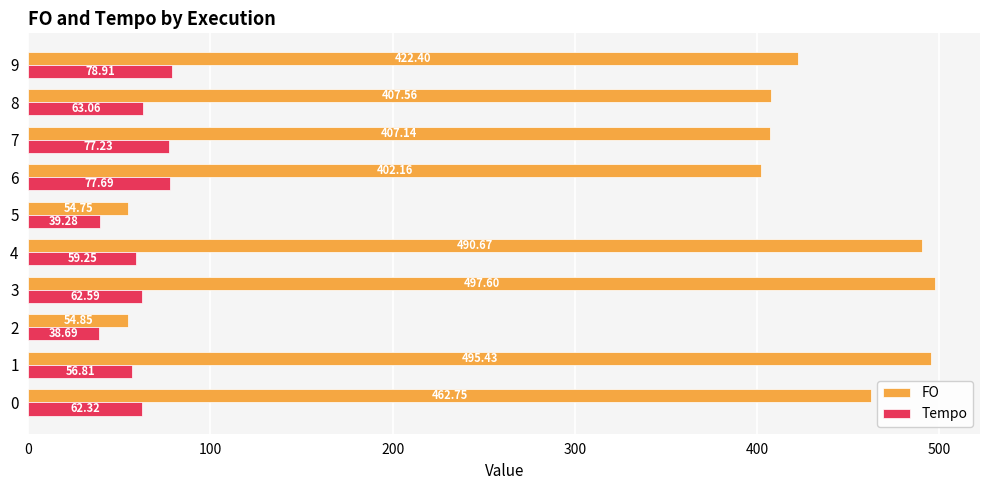

Between 0 and 2, which series saw the biggest shift?

FO